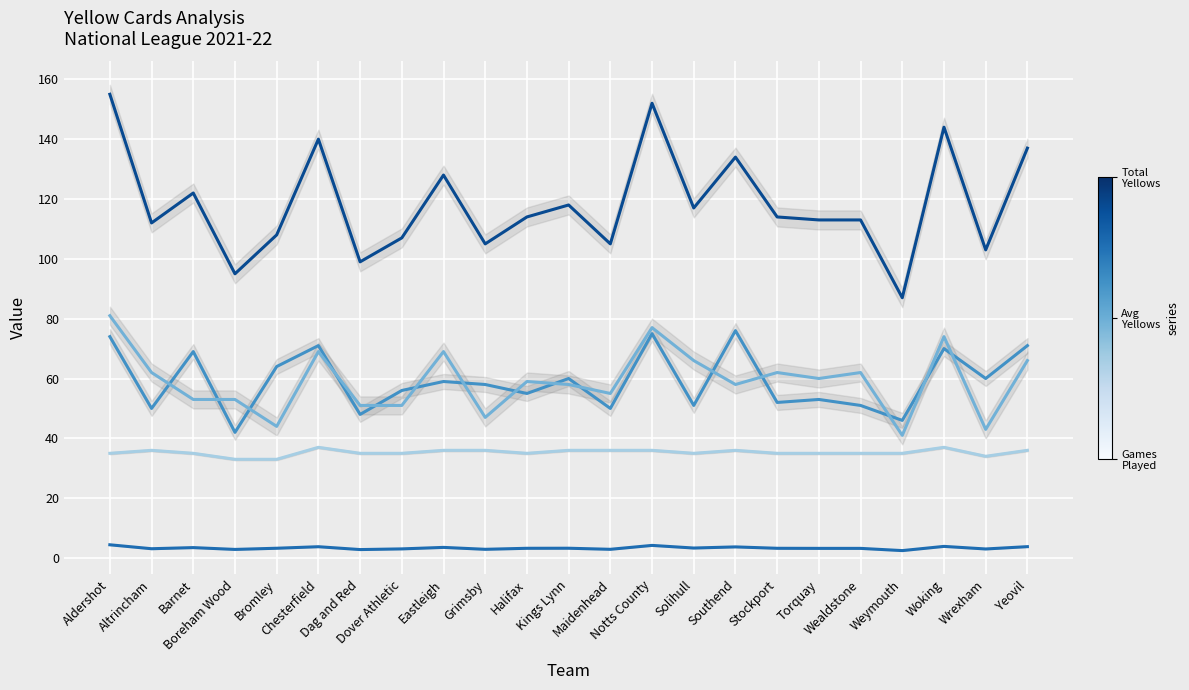

At how many categories does at least one series exceed 50?

23